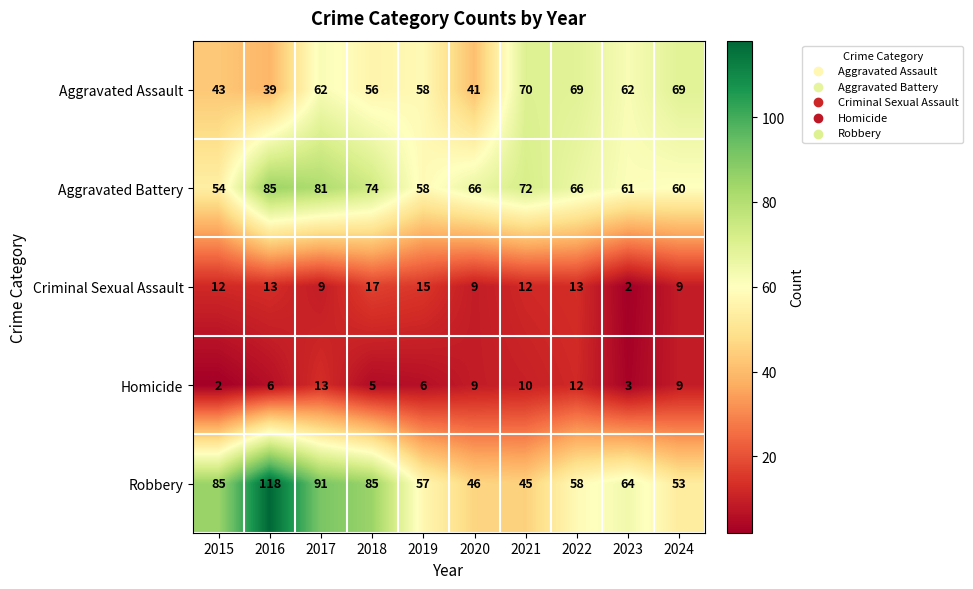

What is the maximum value shown in the chart?

118